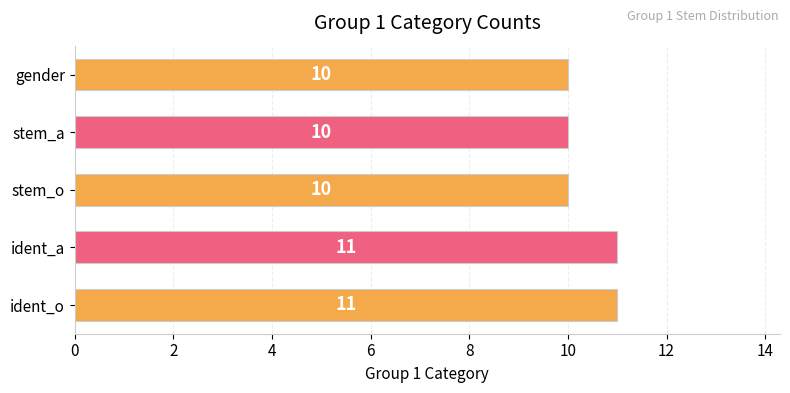

What is the smallest value displayed?

10